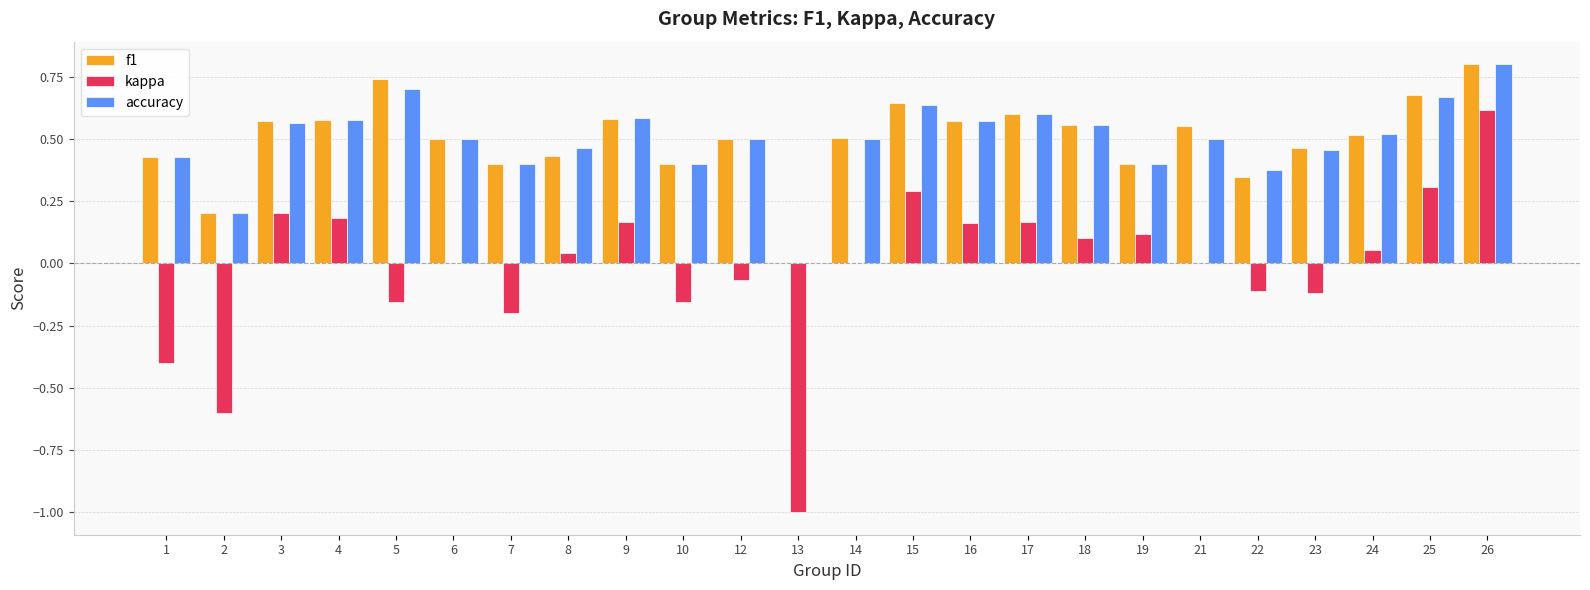

Which series changed the most between 6 and 7?

kappa